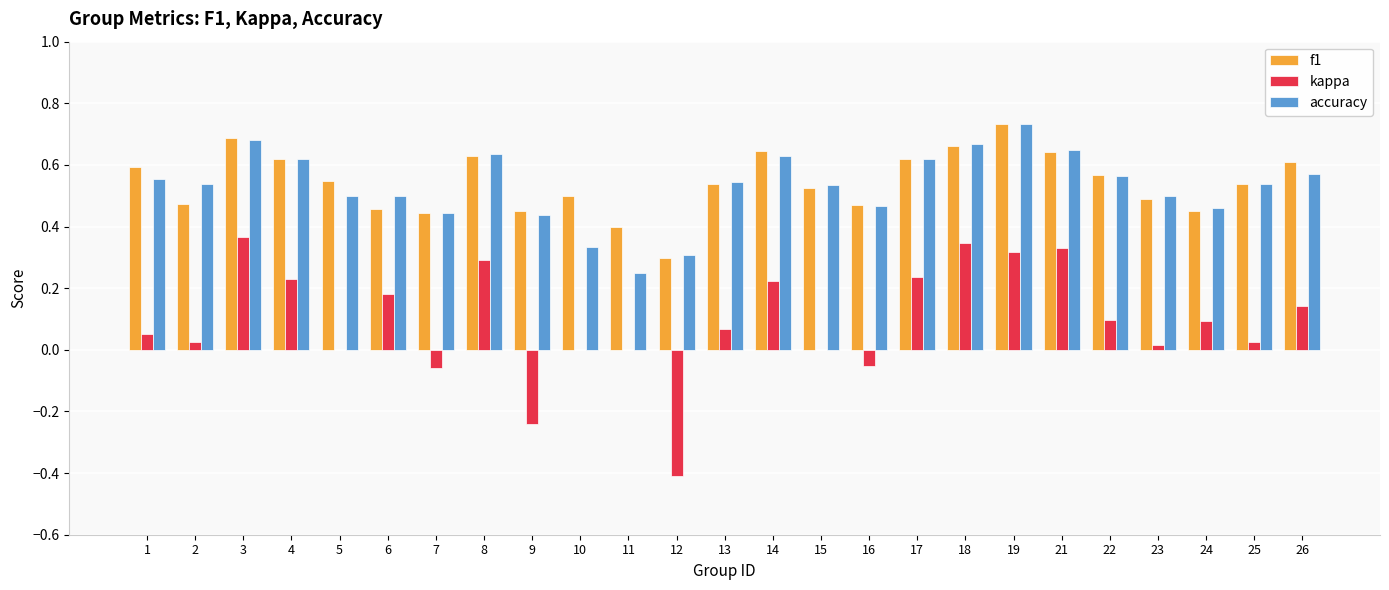

What is the total value across all series at 8?

1.6